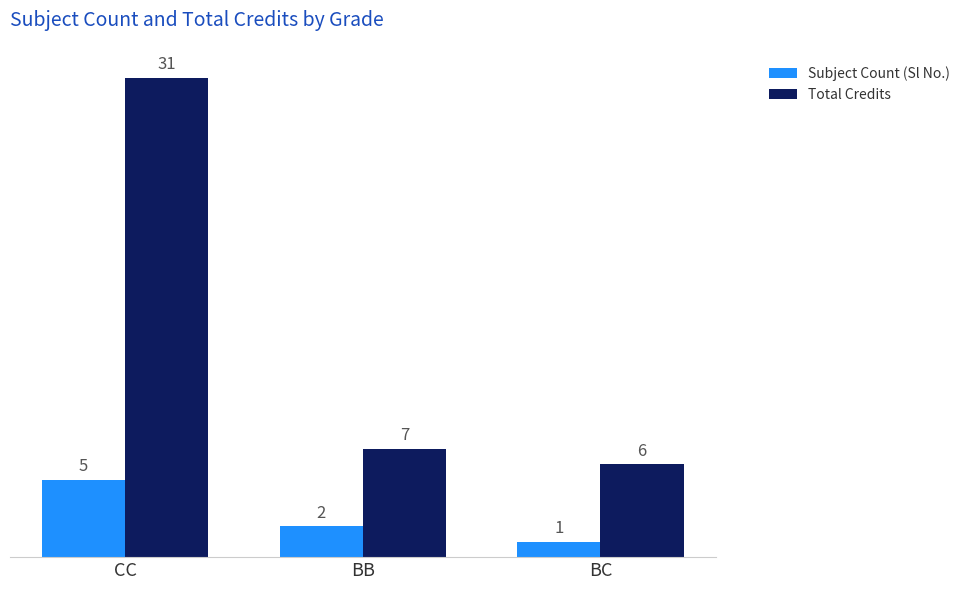

How many values in the Subject Count (Sl No.) series are below 2?

1